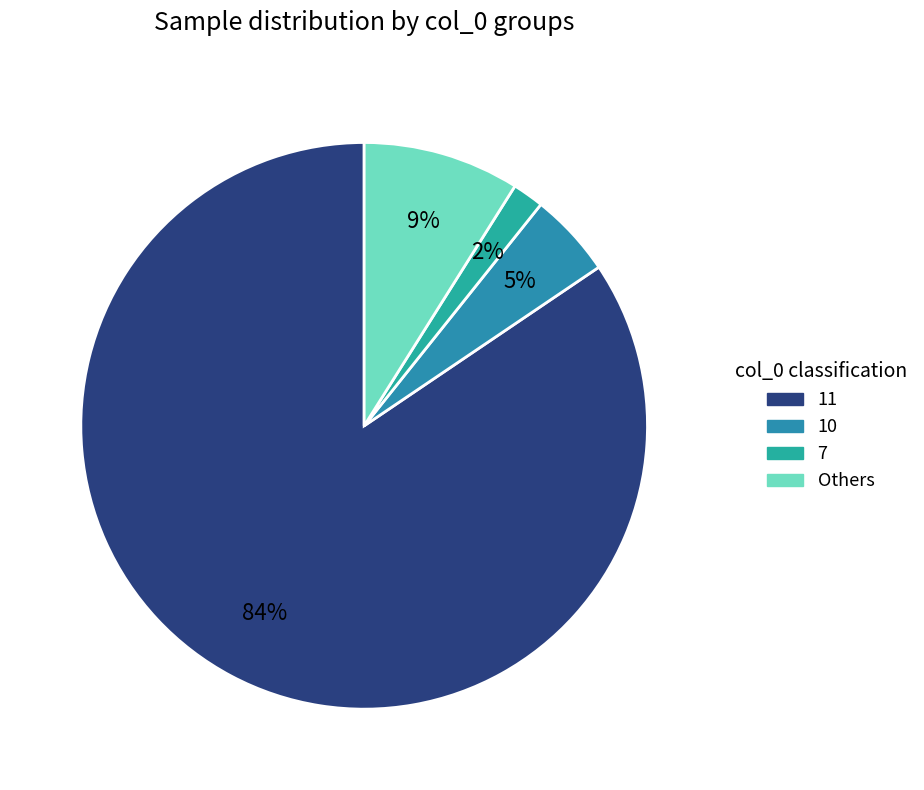

What is the largest slice in the pie chart?

11